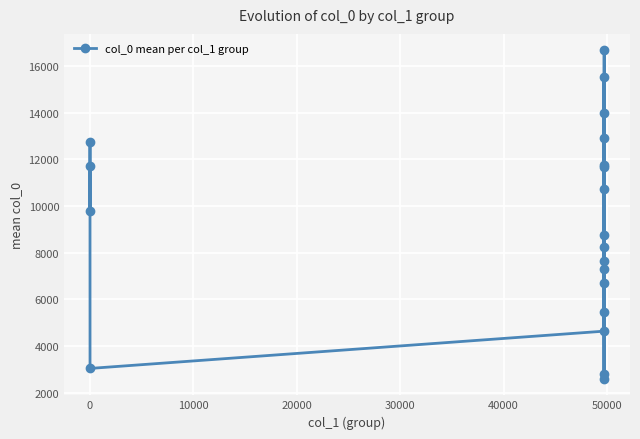

How many points are lower than both their immediate neighbors (excluding endpoints)?

7